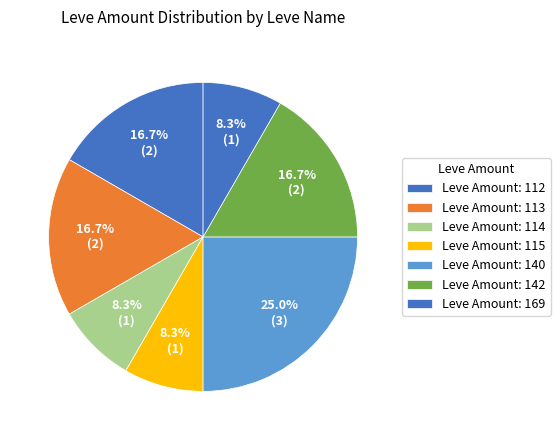

Count the number of slices in the pie.

7